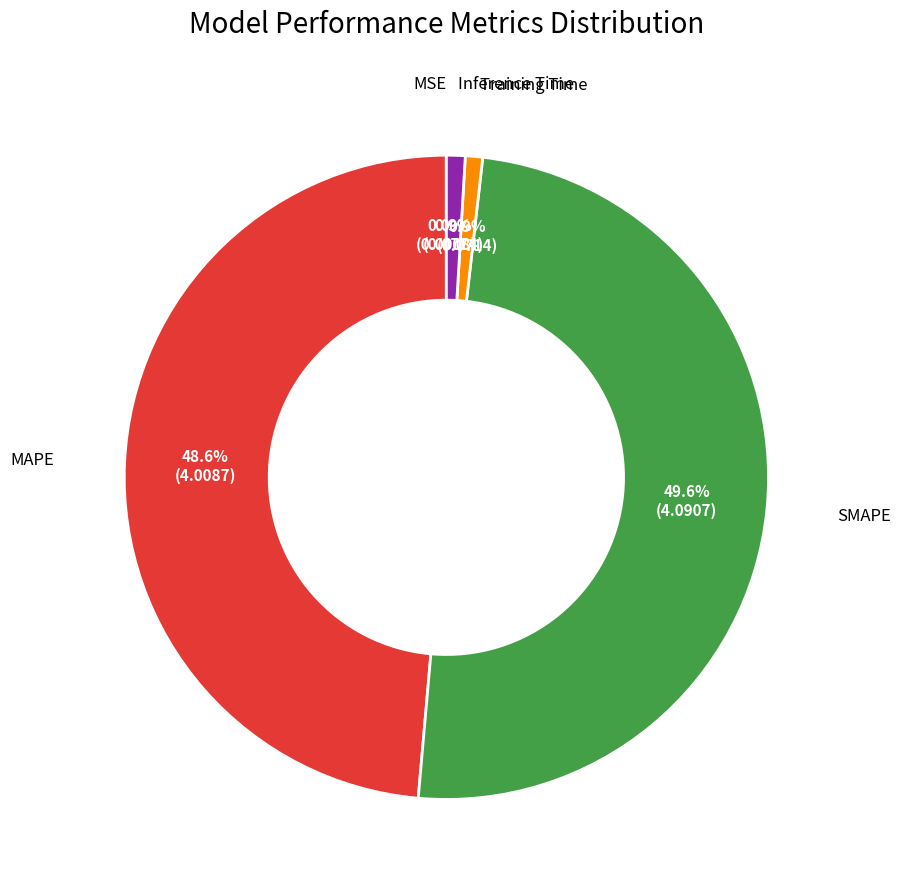

Is there a majority slice in this chart?

No